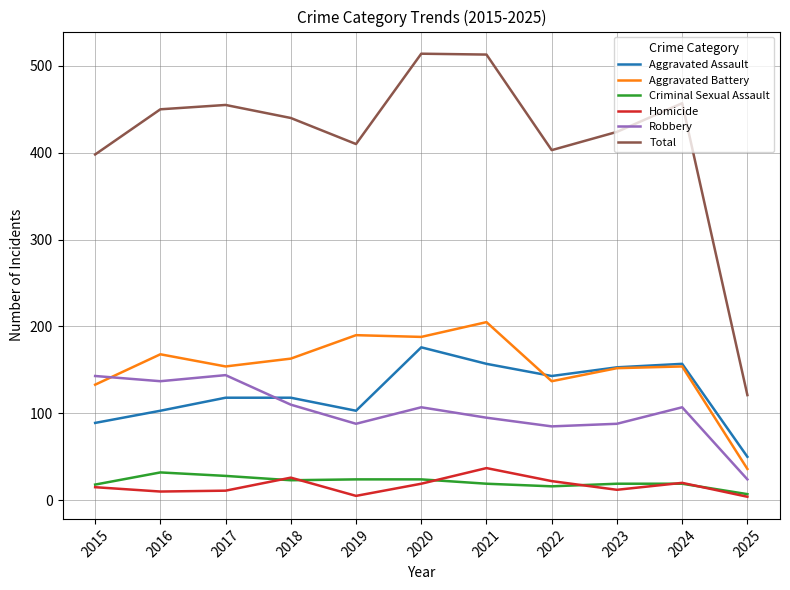

Which series has the largest range (max minus min)?

Total